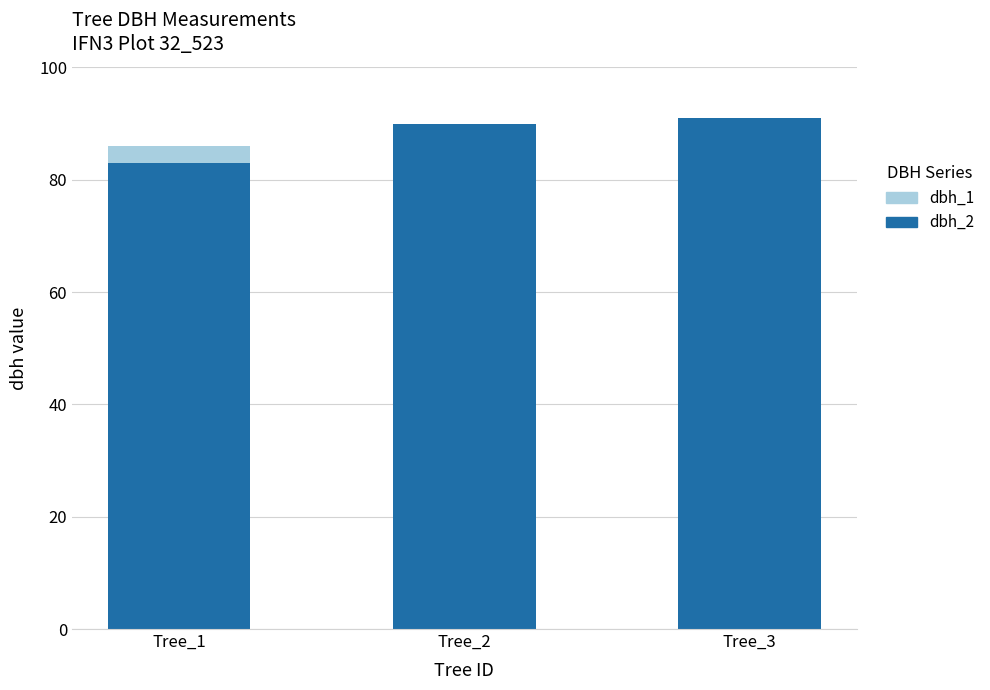

The dbh_2 series shows 91 at Tree_3. True or false?

True